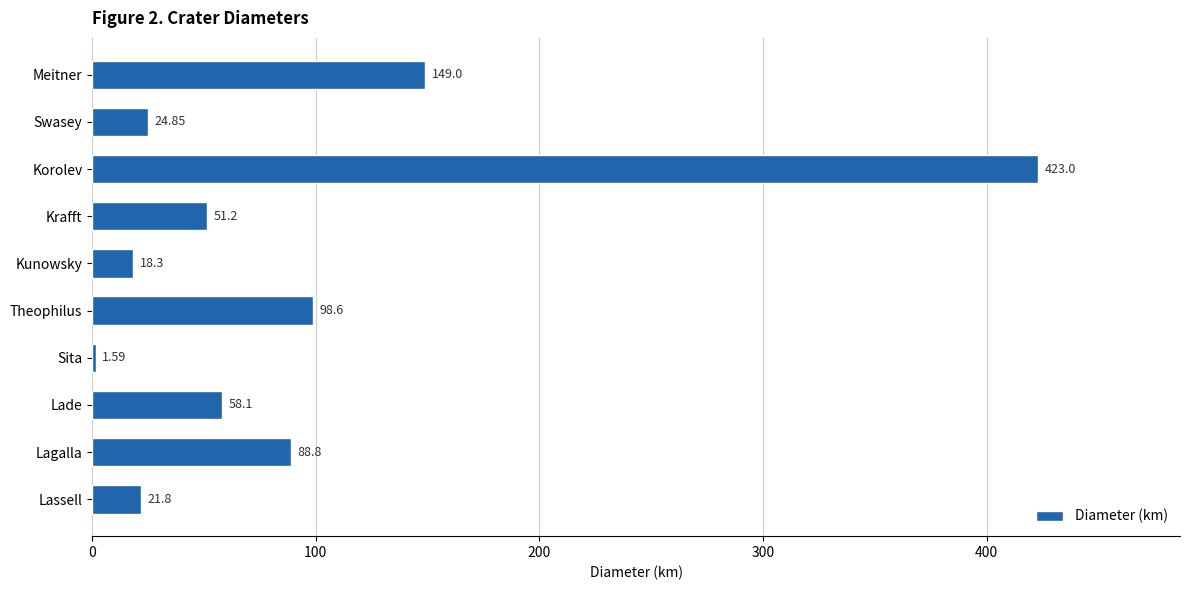

Does the chart contain any negative values?

No